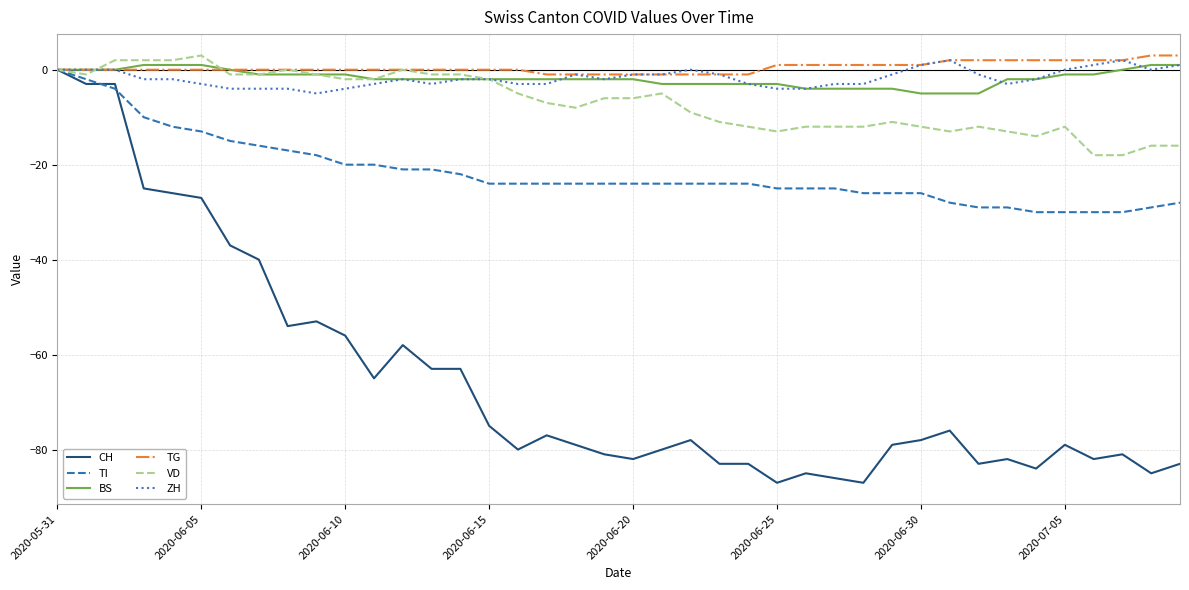

Which series has the widest spread of values?

CH